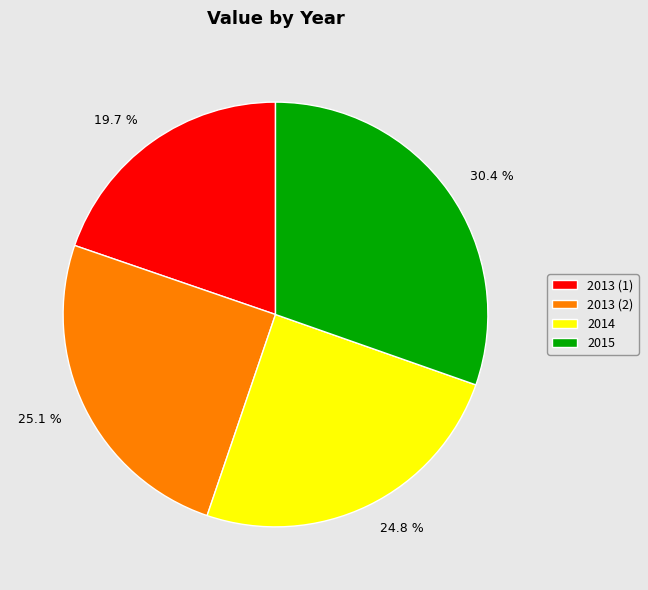

Is there a majority slice in this chart?

No